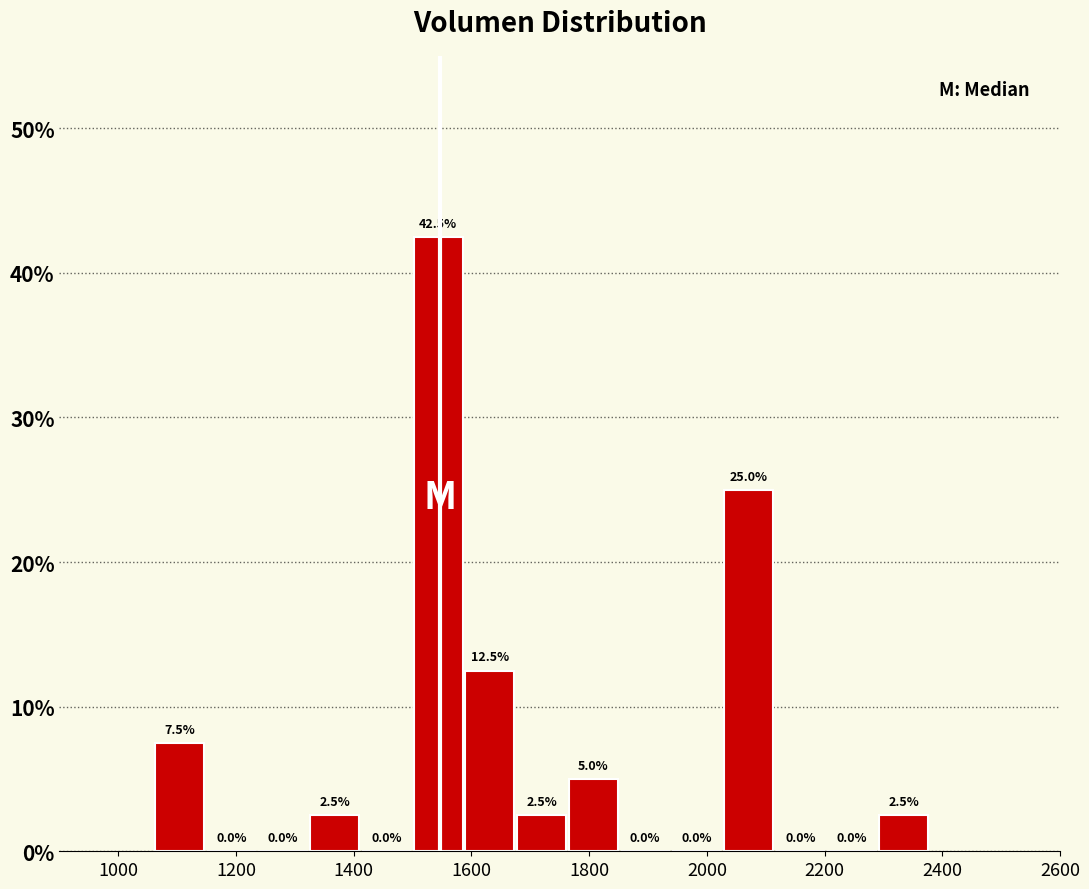

Reading left to right, transcribe this chart: for each bar, give the range it covers on the x-axis and its height. The bar edges are not printed on the chart, so give them approximately, as read against the axis.

1060 to 1160: 7.5
1160 to 1240: 0.0
1240 to 1320: 0.0
1320 to 1420: 2.5
1420 to 1500: 0.0
1500 to 1580: 42.5
1580 to 1680: 12.5
1680 to 1760: 2.5
1760 to 1860: 5.0
1860 to 1940: 0.0
1940 to 2020: 0.0
2020 to 2120: 25.0
2120 to 2200: 0.0
2200 to 2300: 0.0
2300 to 2380: 2.5